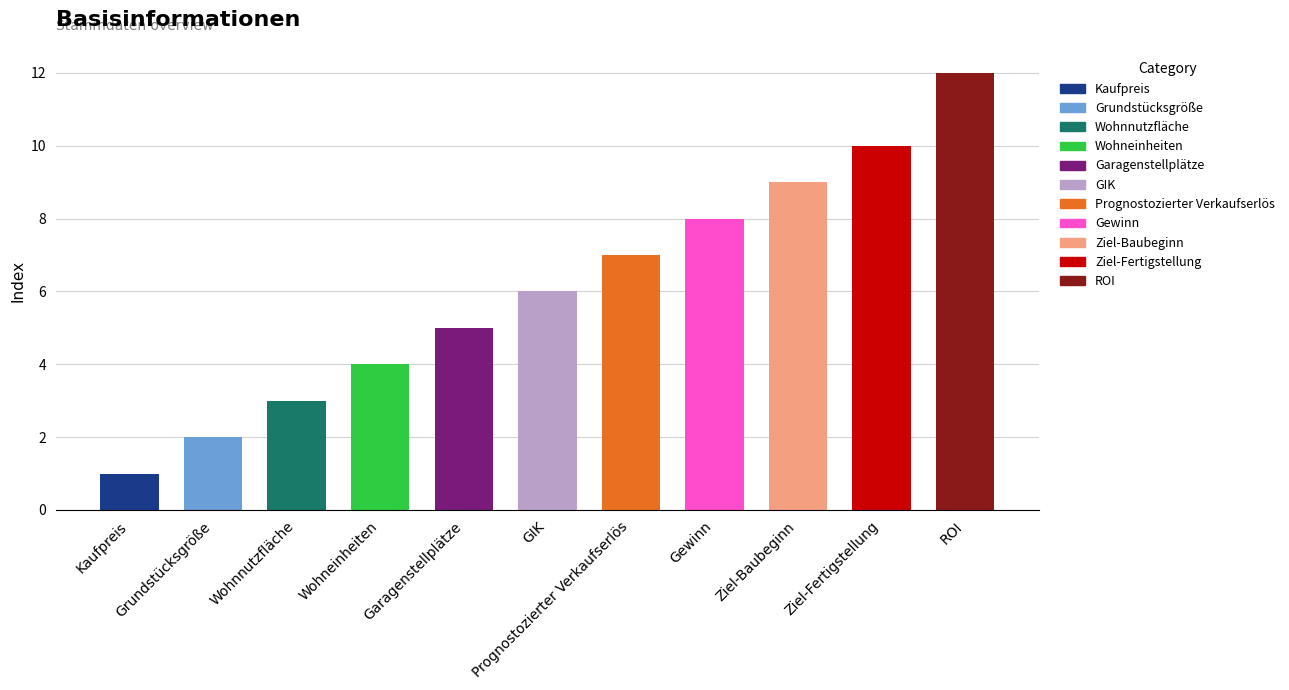

What is the sum of the values at Prognostozierter Verkaufserlös and Wohnnutzfläche?

10